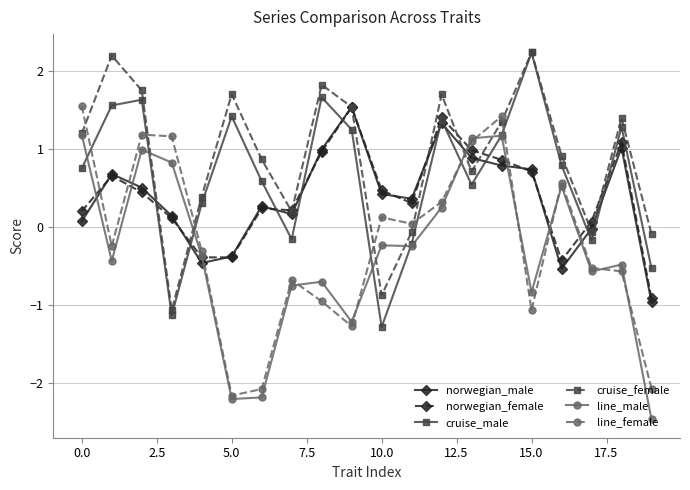

What is the greatest value displayed?

2.2